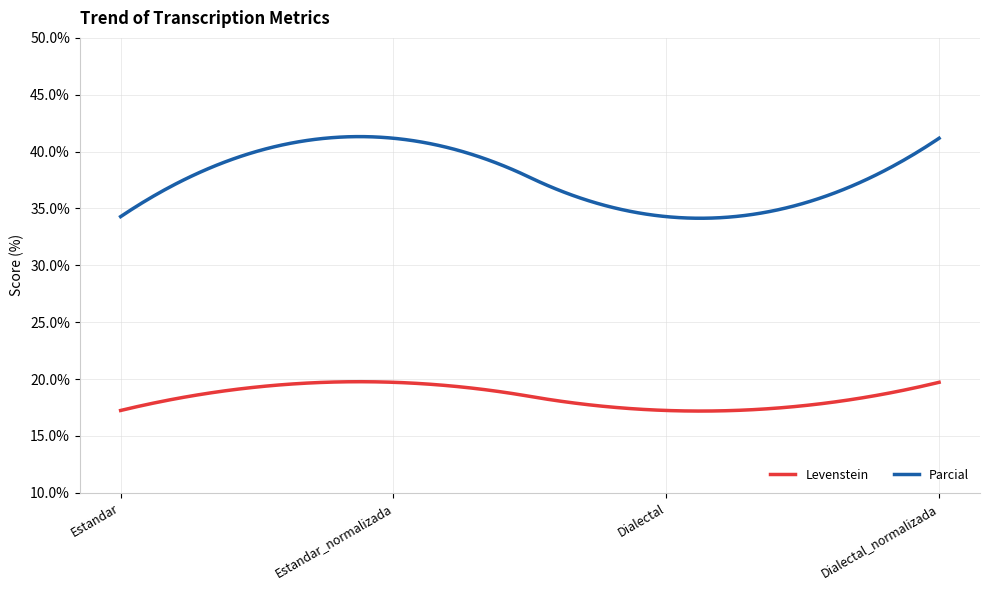

Rank the series by their average value, from lowest to highest.

Levenstein, Parcial